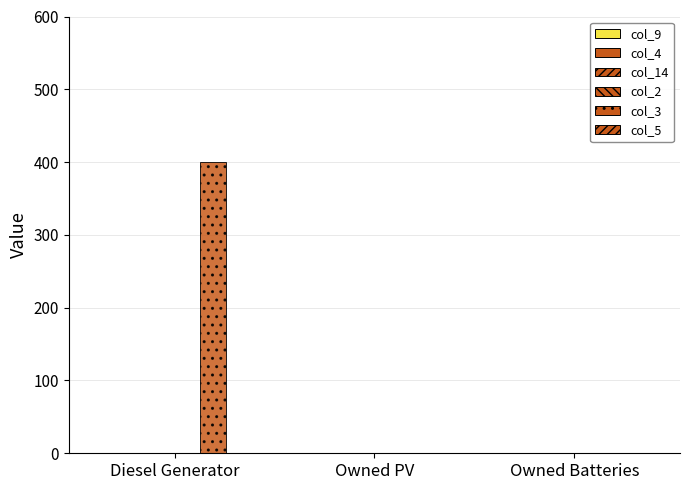

How many data points does each series have?

3